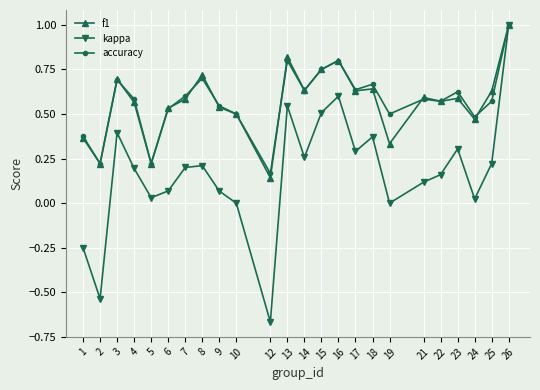

Which series has the widest spread of values?

kappa